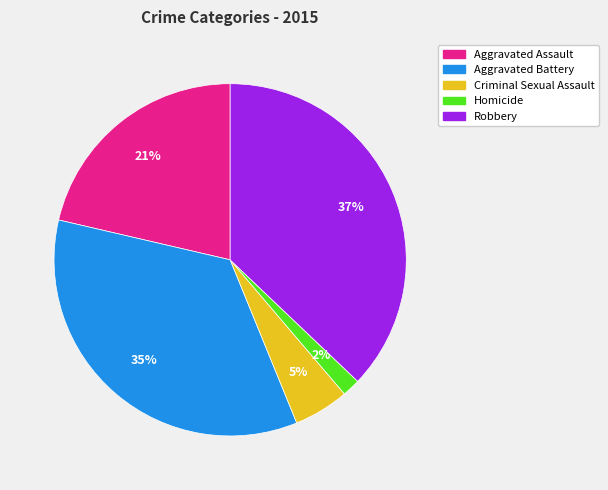

Which has a higher value, Aggravated Battery or Robbery?

Robbery